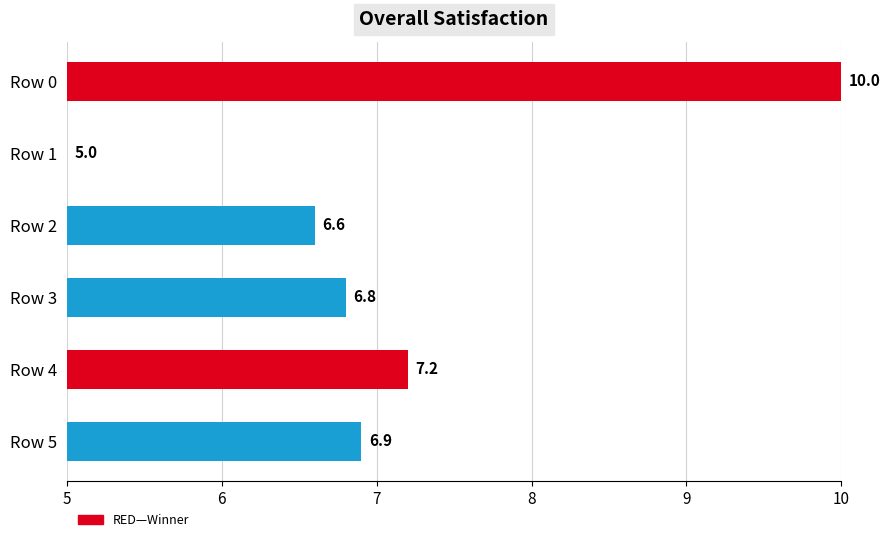

What is the smallest value displayed?

5.0